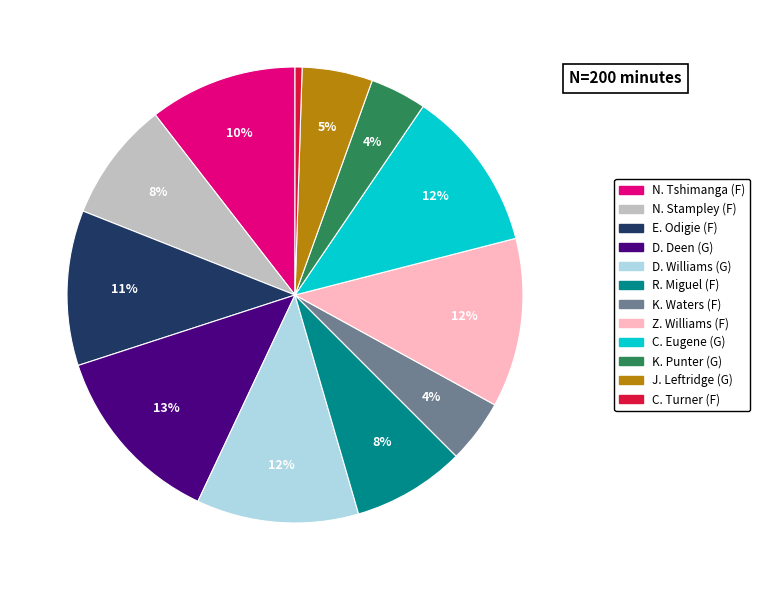

Is Z. Williams (F) the majority of the pie?

No